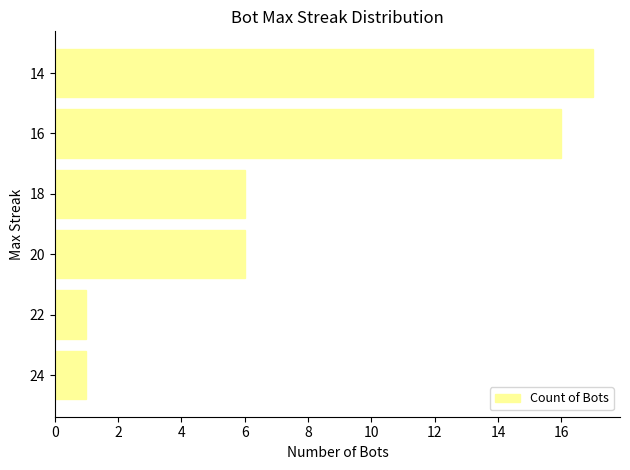

Are the bars grouped side by side (vs. stacked)?

No